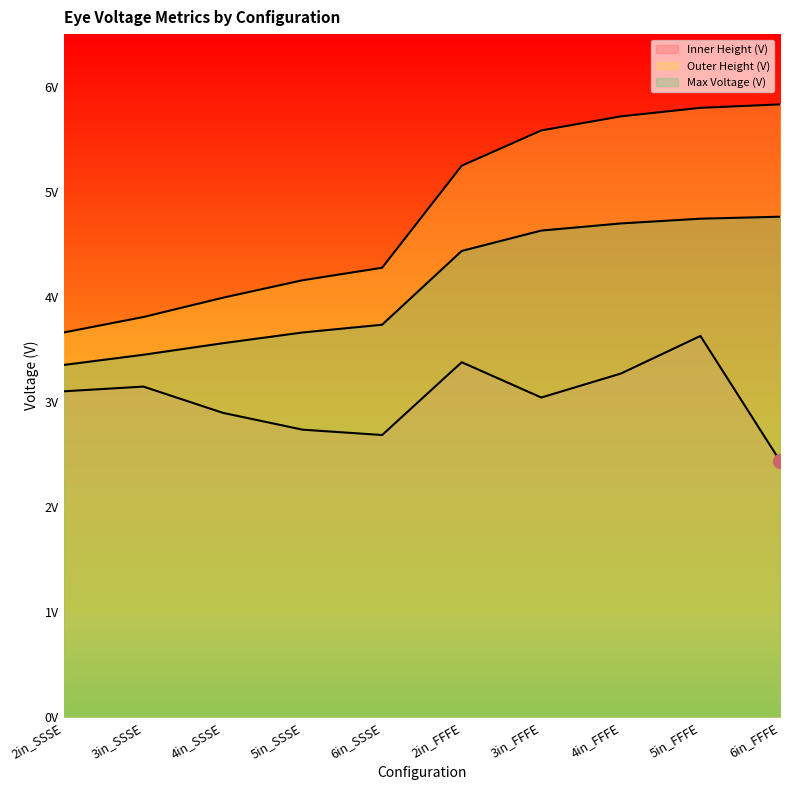

True or false: Inner Height (V) has more than 0 interior local peaks.

True